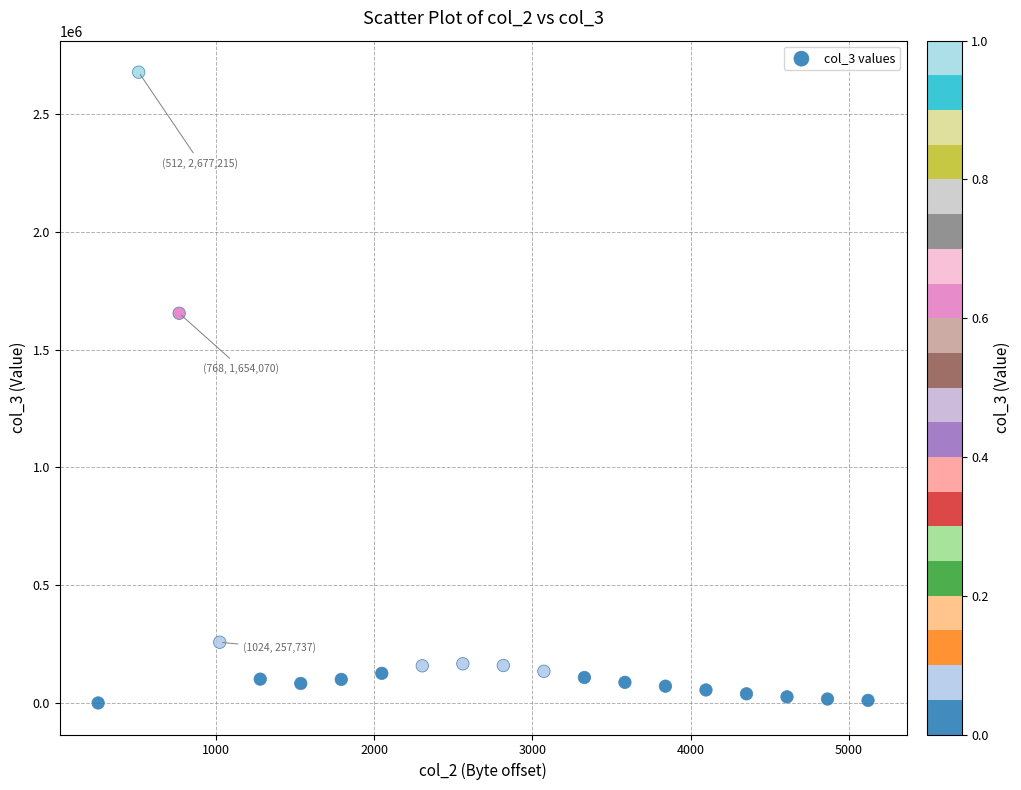

What Y value in the scatter plot is closest to 1338607?

1654070